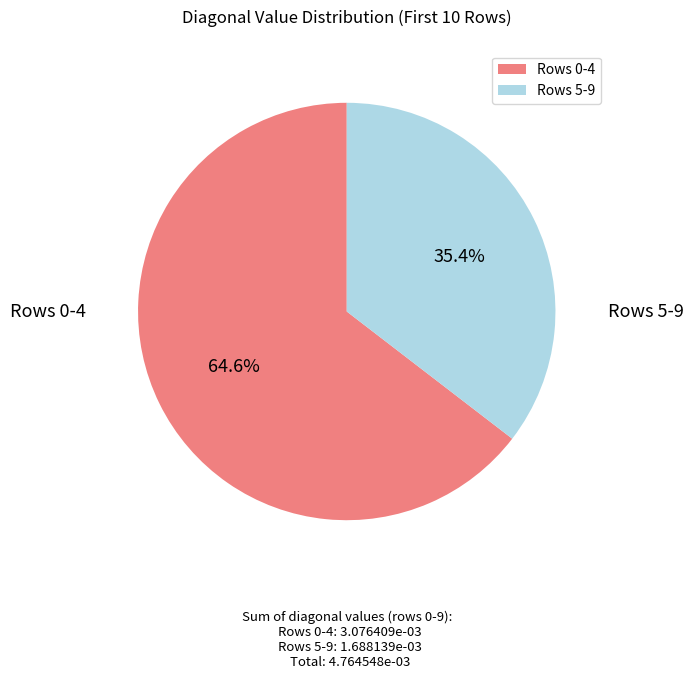

What percentage do Rows 5-9 and Rows 0-4 together represent?

100.0%